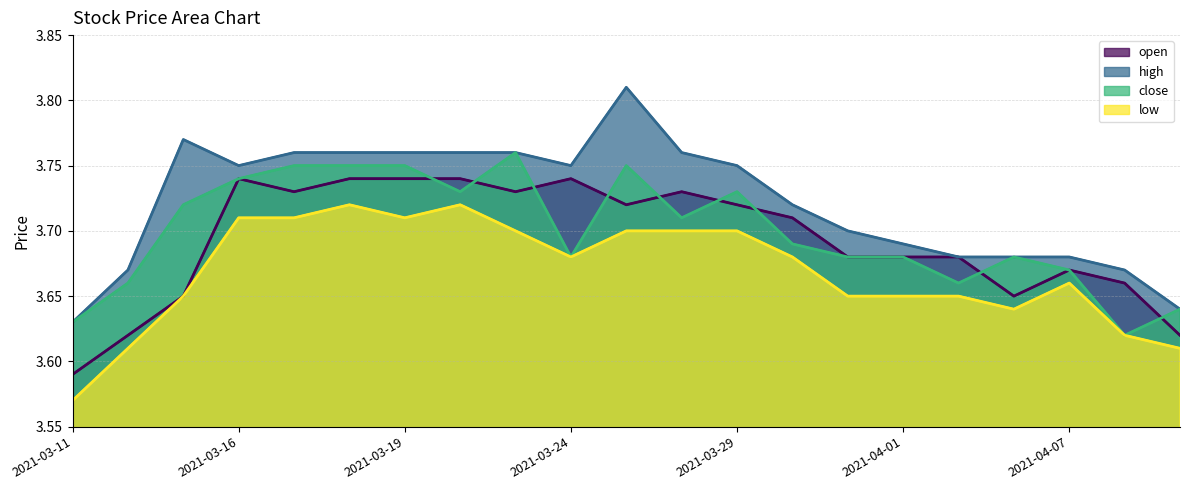

Rank the categories by open value from lowest to highest.

2021-03-11, 2021-03-12, 2021-04-09, 2021-03-15, 2021-04-06, 2021-04-08, 2021-04-07, 2021-03-31, 2021-04-01, 2021-04-02, 2021-03-30, 2021-03-25, 2021-03-29, 2021-03-17, 2021-03-23, 2021-03-26, 2021-03-16, 2021-03-18, 2021-03-19, 2021-03-22, 2021-03-24